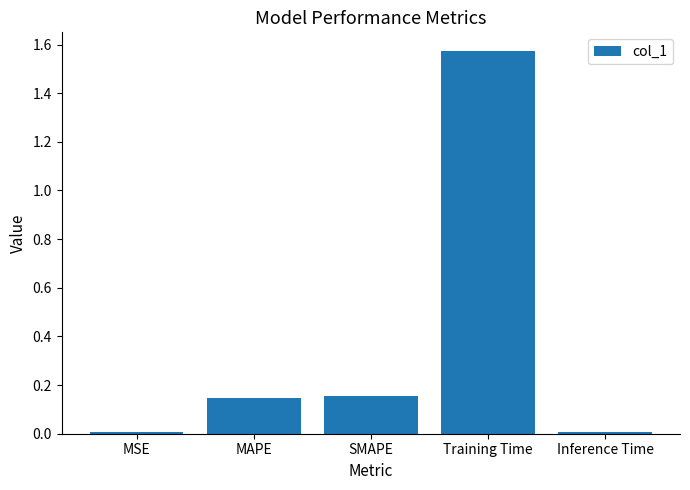

What is the label of the 4th bar from the right?

MAPE